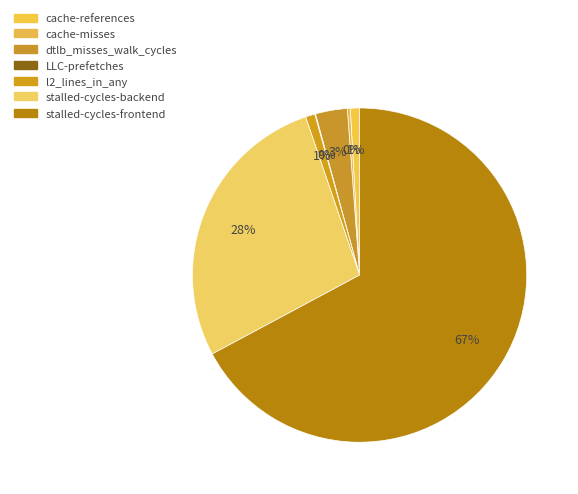

How many slices are in this pie chart?

7